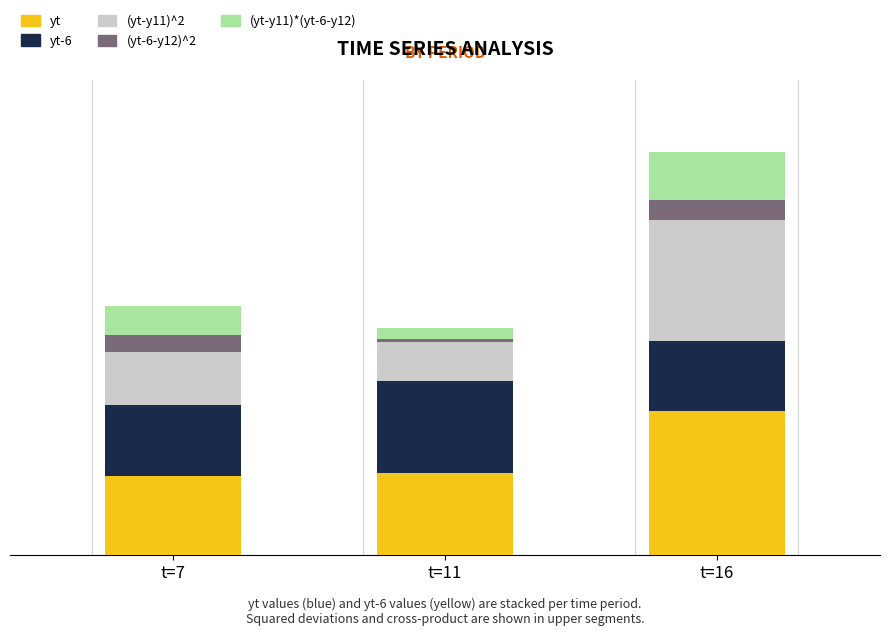

What are all the series names shown in the legend?

yt, yt-6, (yt-y11)^2, (yt-6-y12)^2, (yt-y11)*(yt-6-y12)